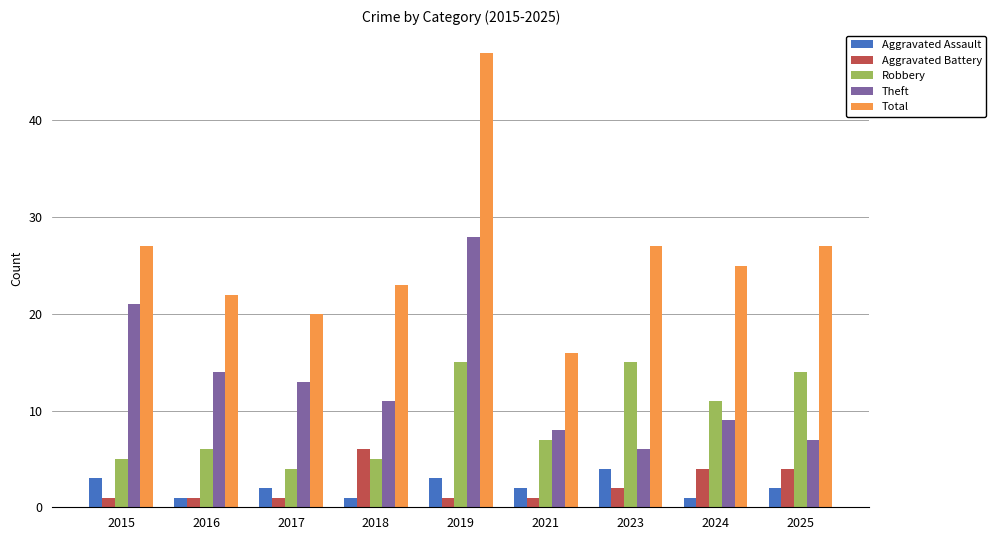

What is the difference between the highest and lowest values at 2018?

22